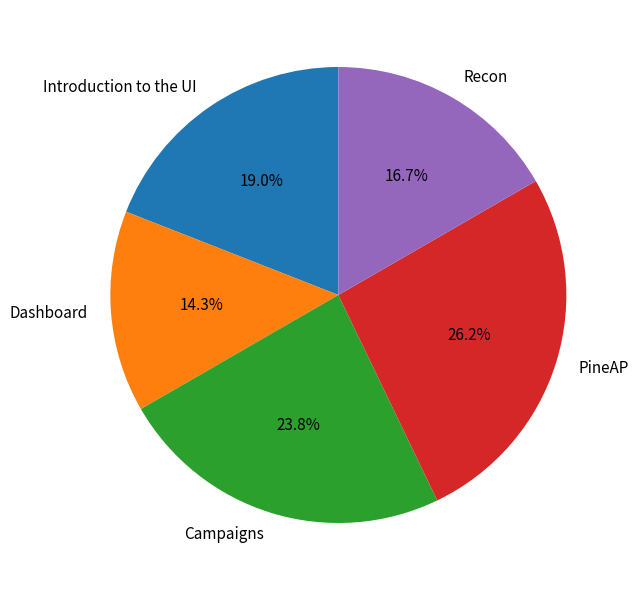

How many segments does this pie chart have?

5